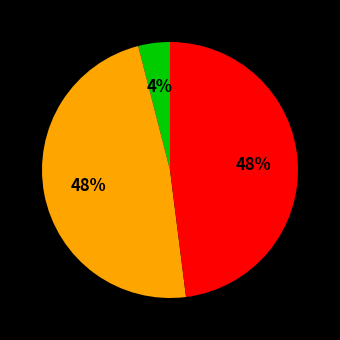

To the nearest percent, what is the average slice percentage?

33%